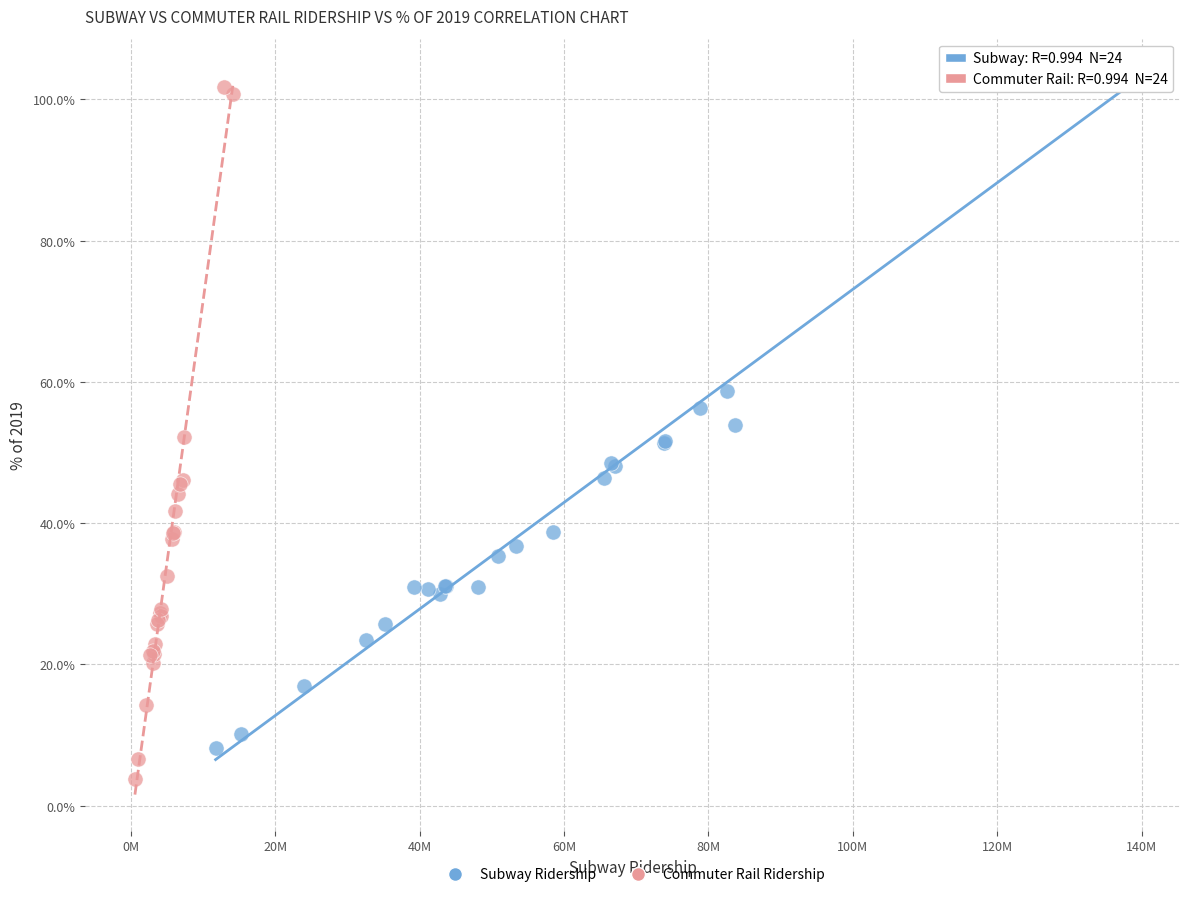

Which series has the largest Y range (max minus min)?

Commuter Rail Ridership